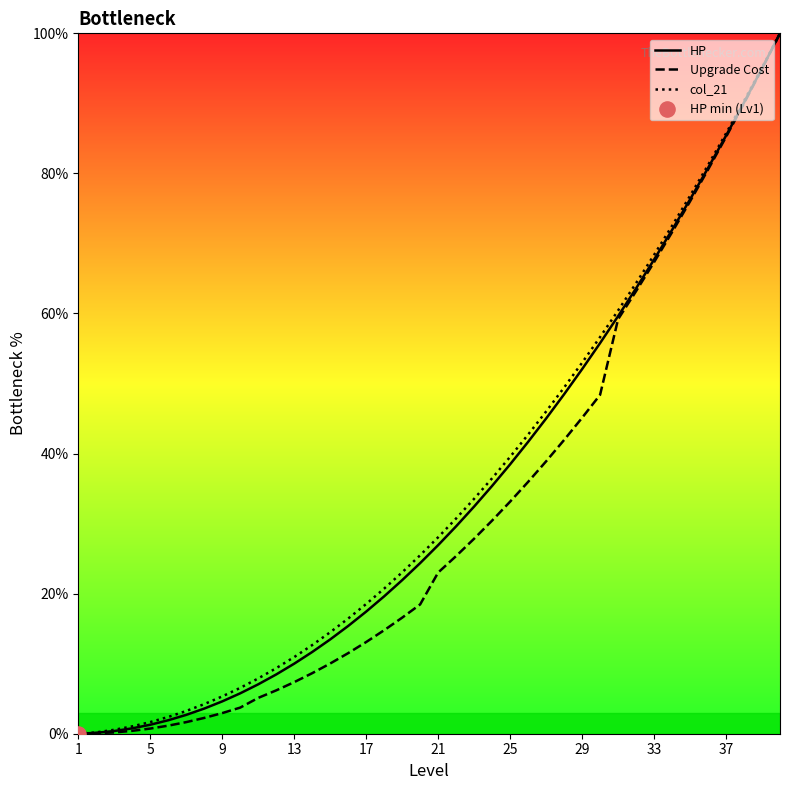

What is the greatest value displayed?

100.0